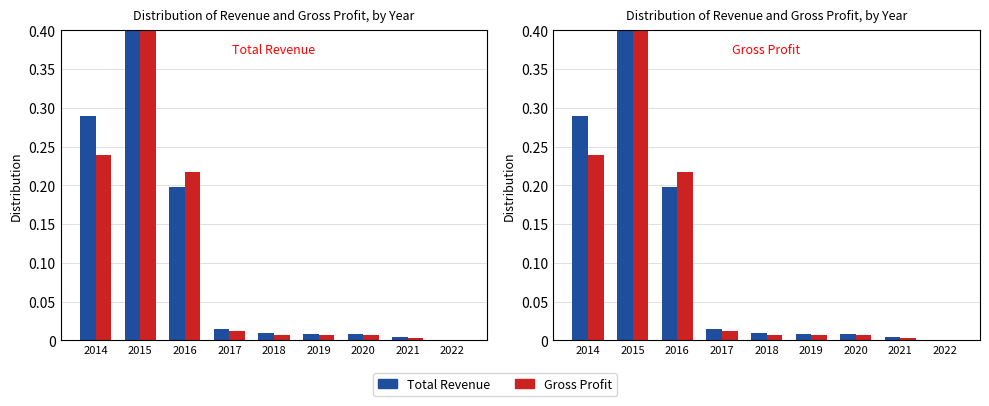

Which series has the largest range (max minus min)?

Gross Profit